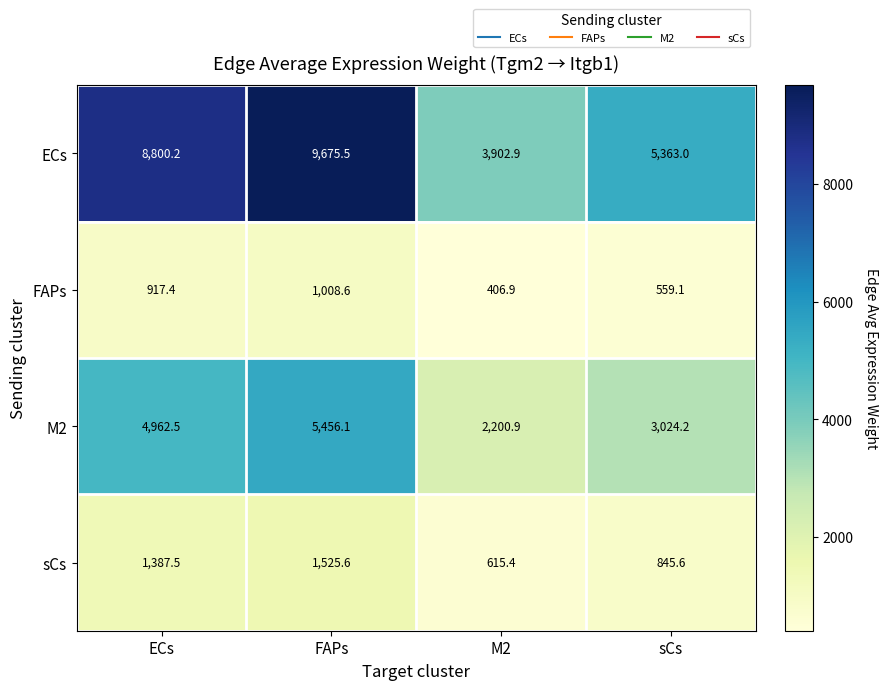

At which label is FAPs closest to 707?

sCs